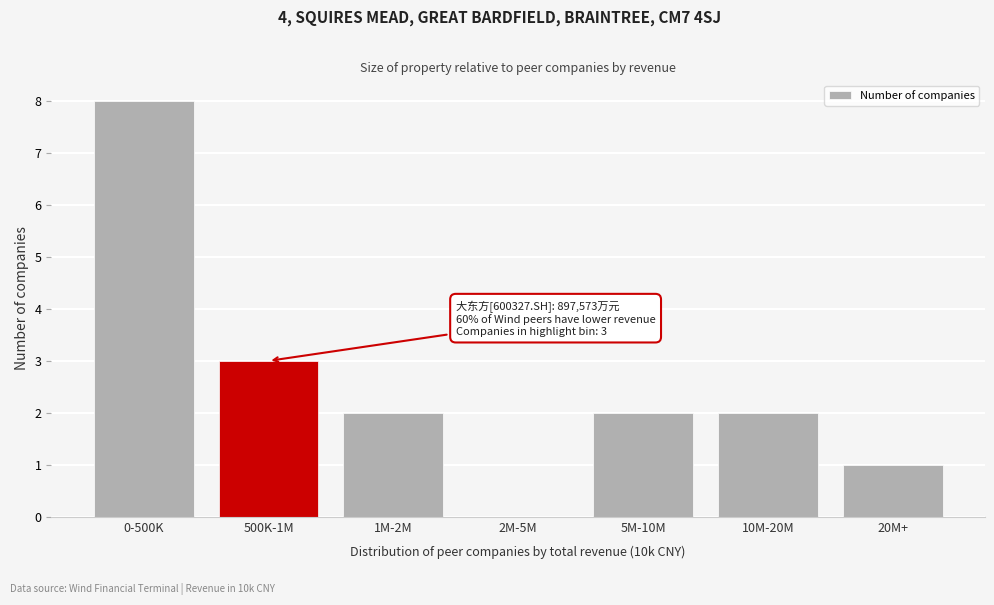

Reading left to right, extract all data points from this chart.

0-500K=8	500K-1M=3	1M-2M=2	2M-5M=0	5M-10M=2	10M-20M=2	20M+=1